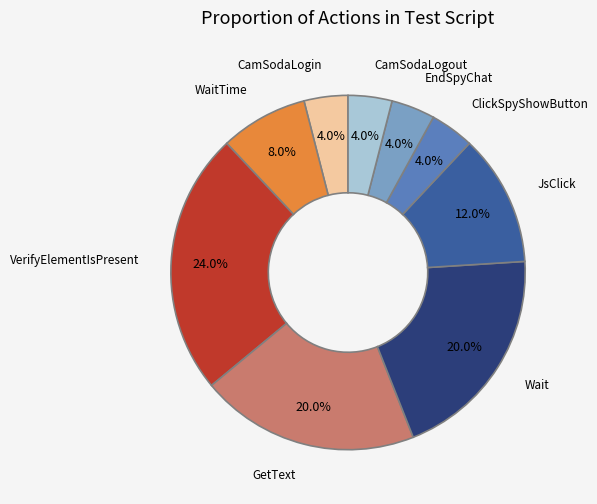

Is there a majority slice in this chart?

No